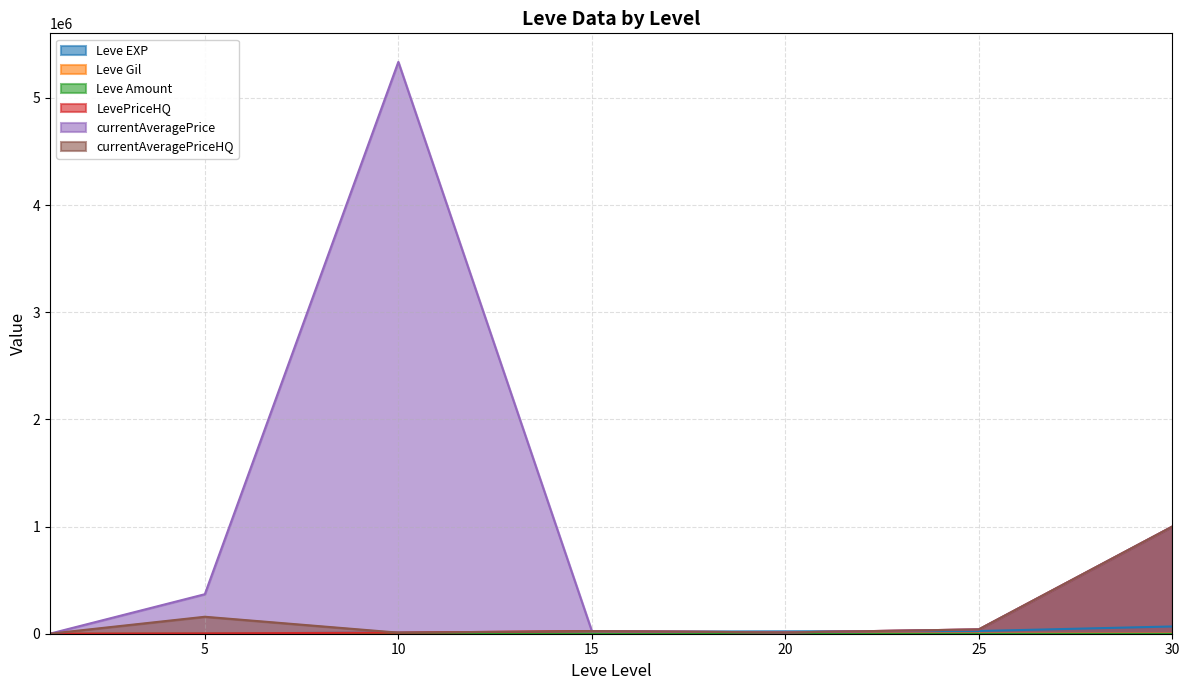

What is the difference between the second highest and minimum values in the LevePriceHQ series?

39948.2